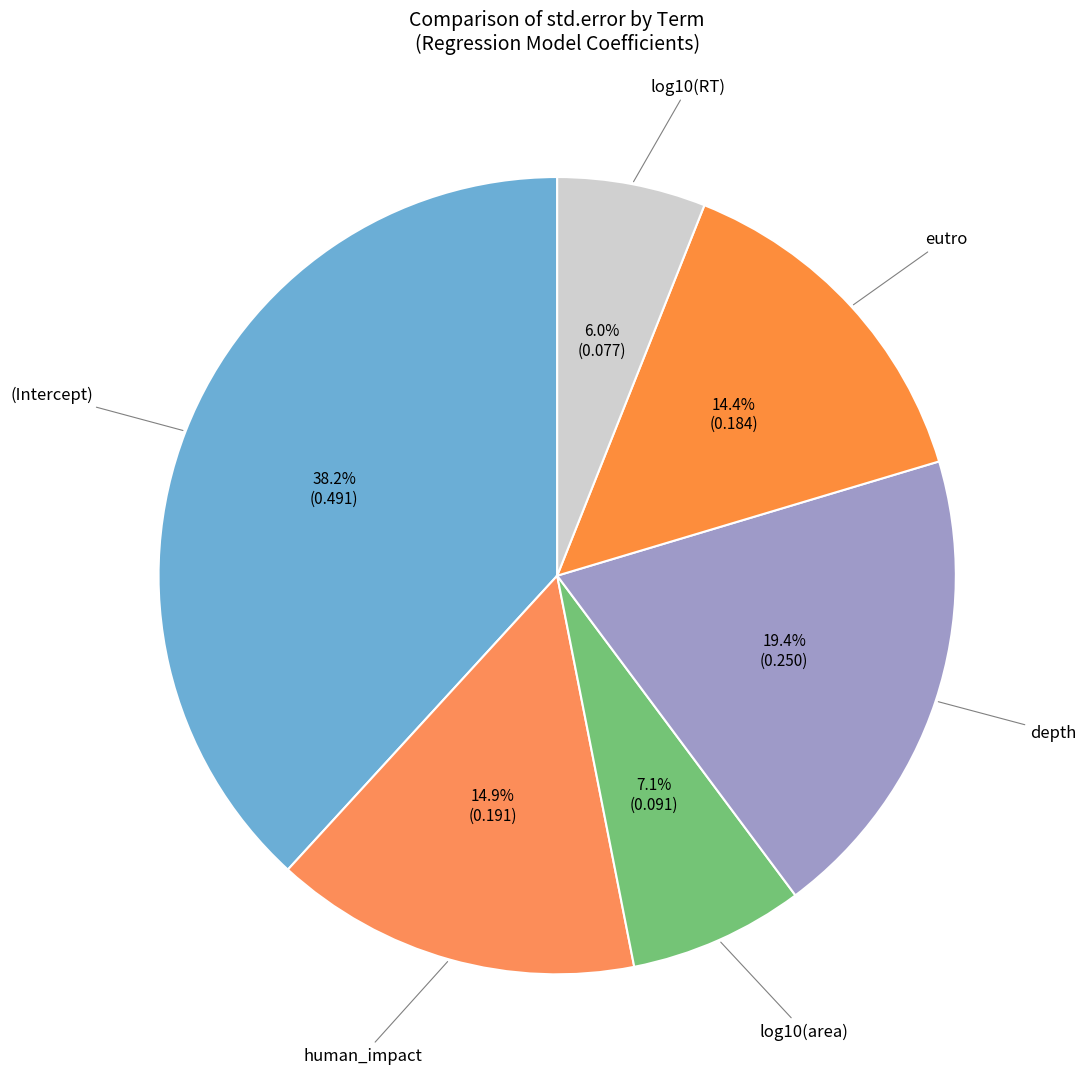

Is there a majority slice in this chart?

No